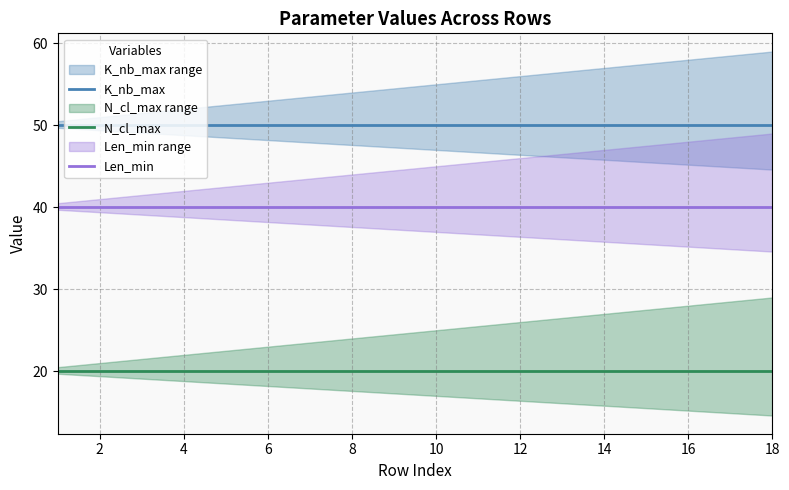

True or false: Len_min and K_nb_max intersect in this chart.

False